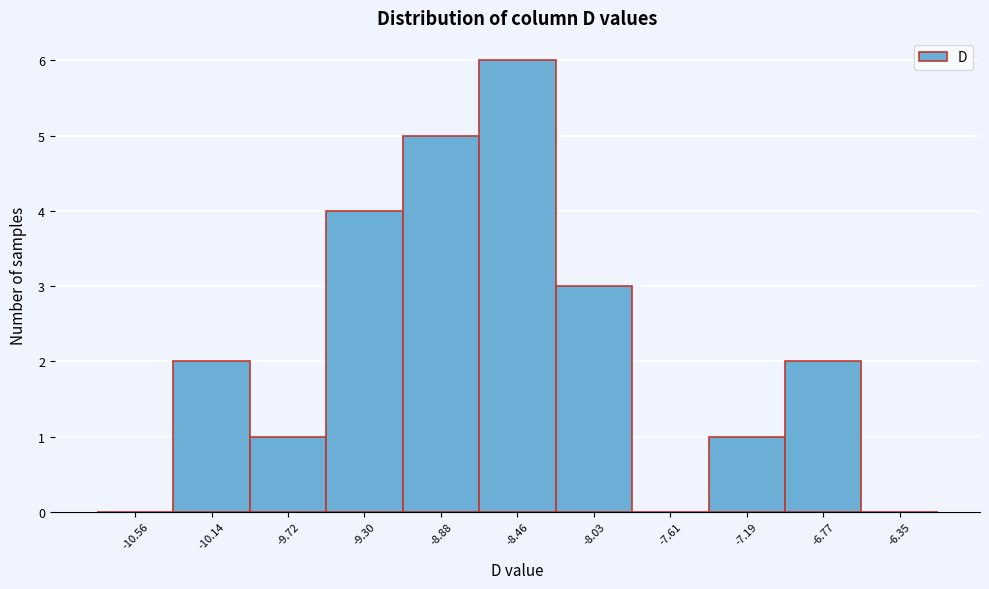

Reading left to right, what are all the values shown in this chart?

-10.56=0	-10.14=2	-9.72=1	-9.30=4	-8.88=5	-8.46=6	-8.03=3	-7.61=0	-7.19=1	-6.77=2	-6.35=0